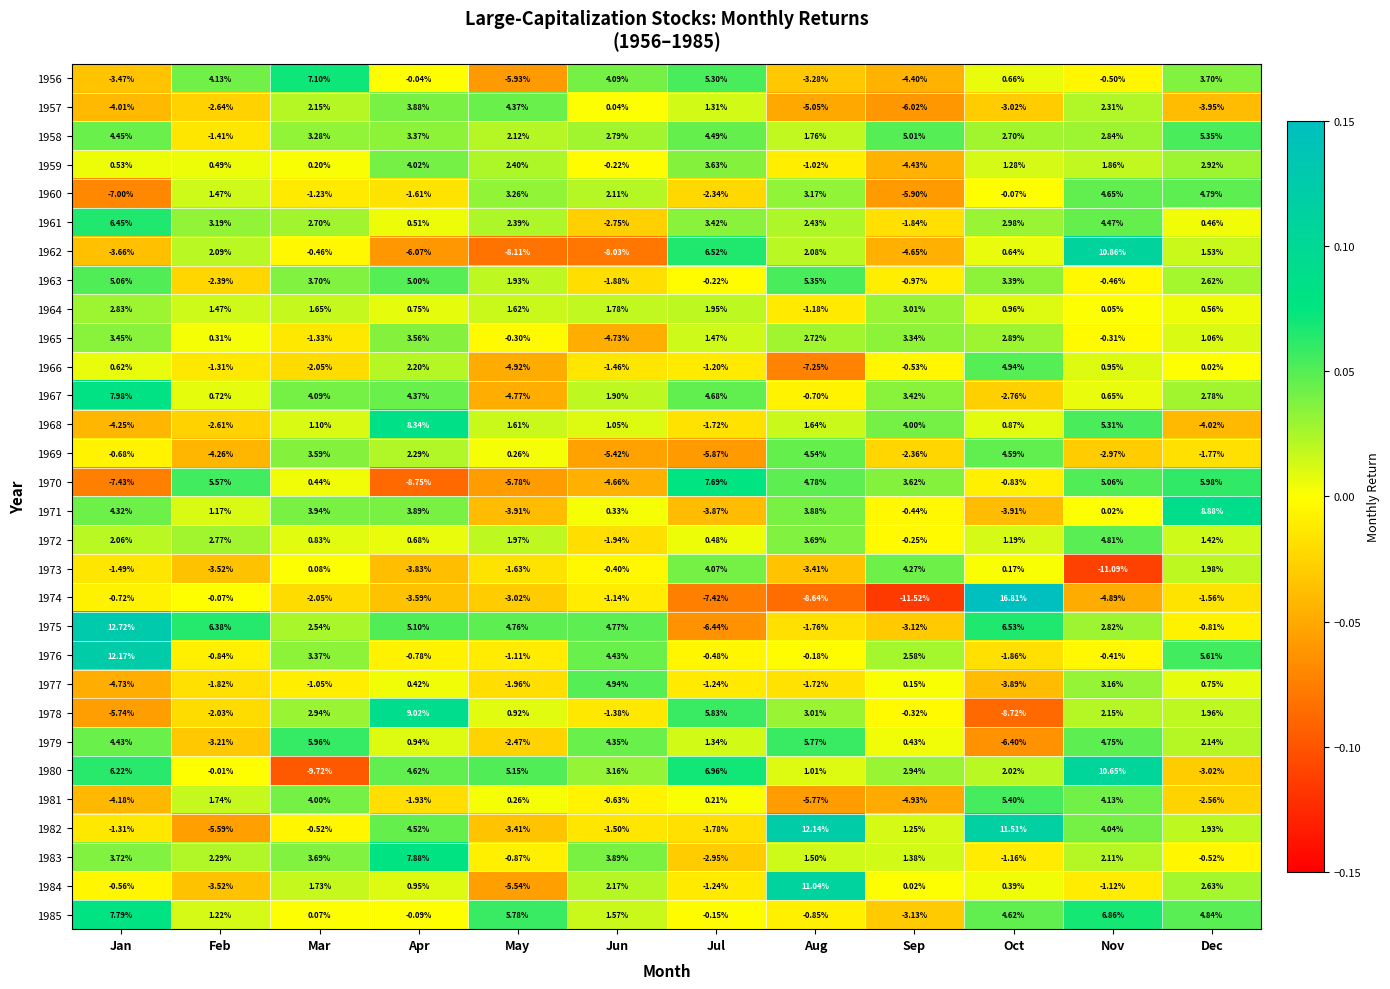

List the labels in order of 1985 value, smallest first.

Sep, Aug, Jul, Apr, Mar, Feb, Jun, Oct, Dec, May, Nov, Jan